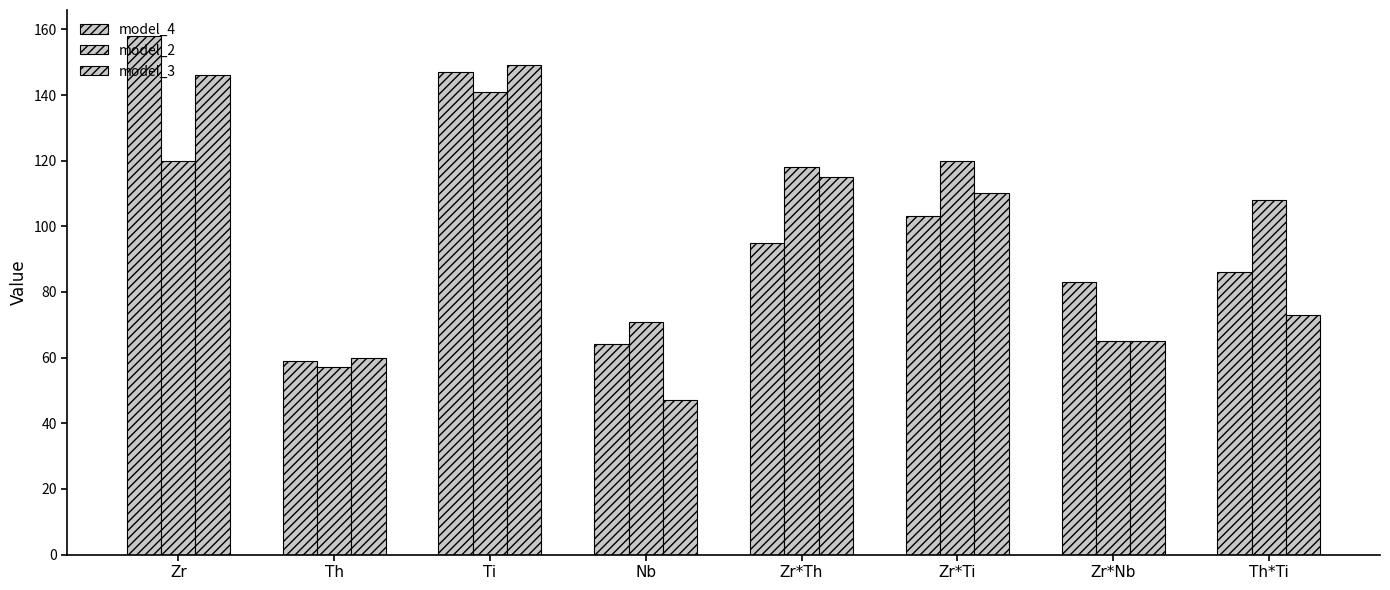

How many bars are there in total?

24